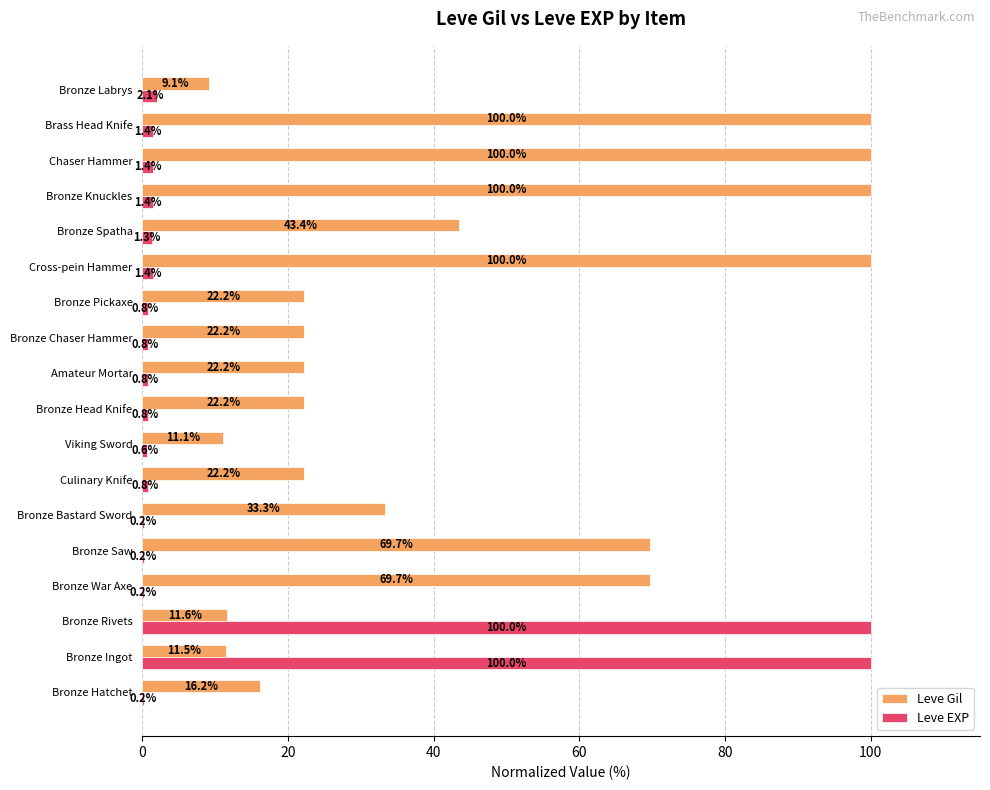

Is it true that Leve Gil equals 22.2 at Amateur Mortar?

True